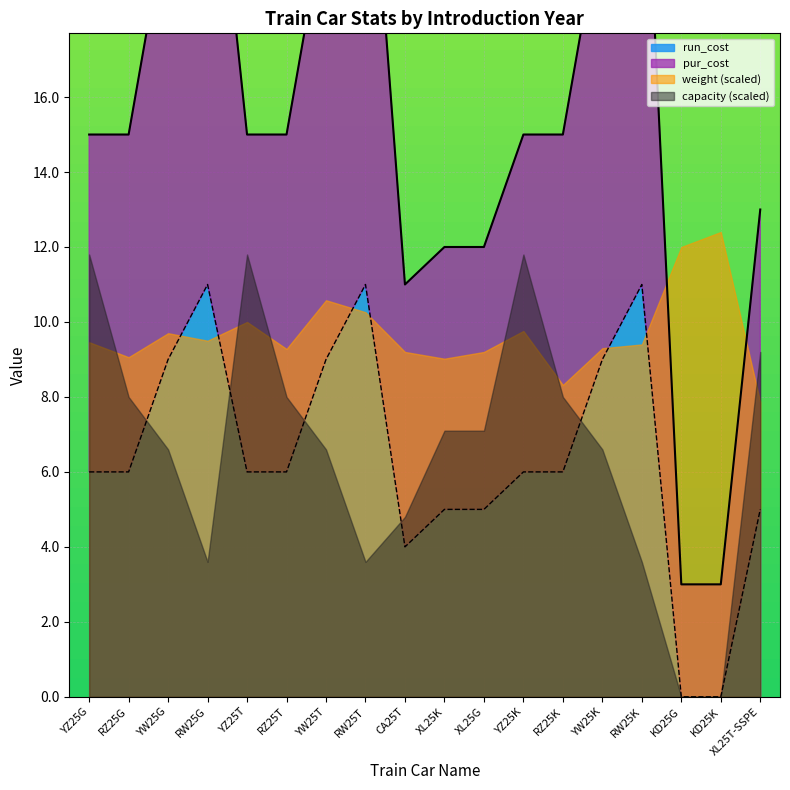

True or false: run_cost and pur_cost cross at least once.

False